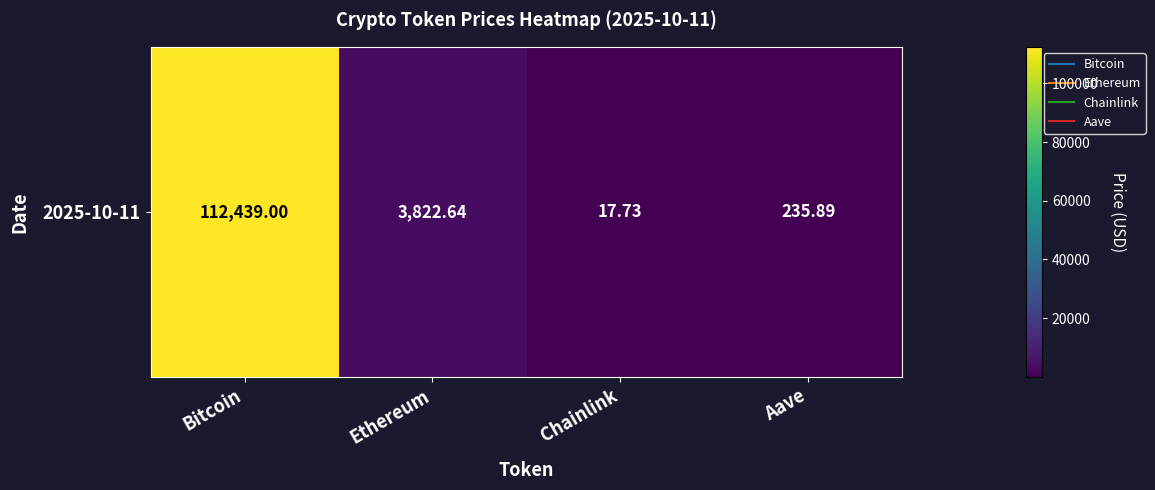

What is the difference between the maximum and minimum values?

112421.3